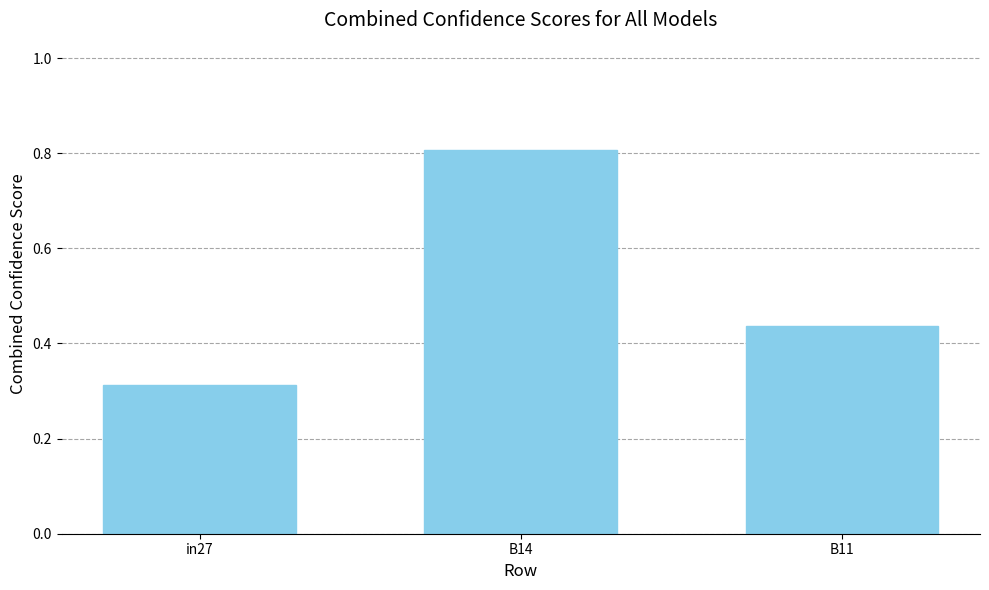

Which label corresponds to the smallest value in the chart?

in27